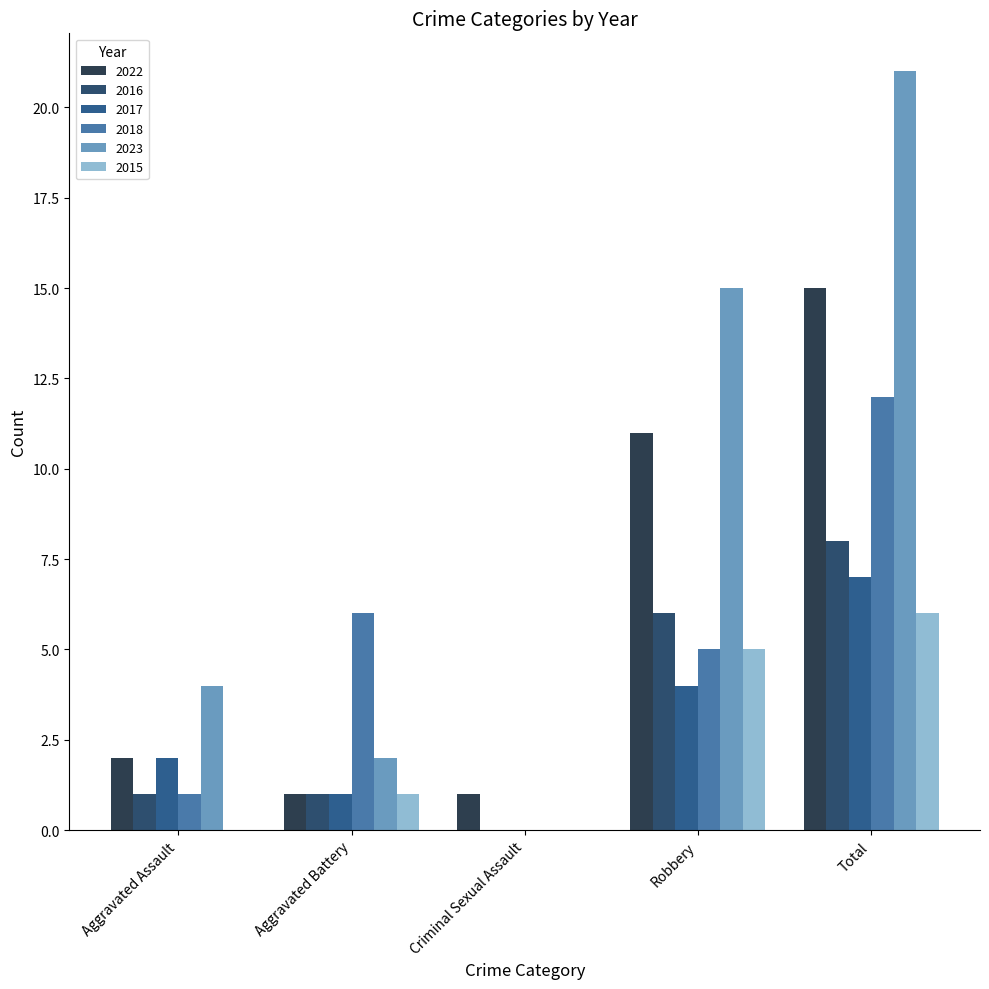

At how many categories does at least one series exceed 8?

2